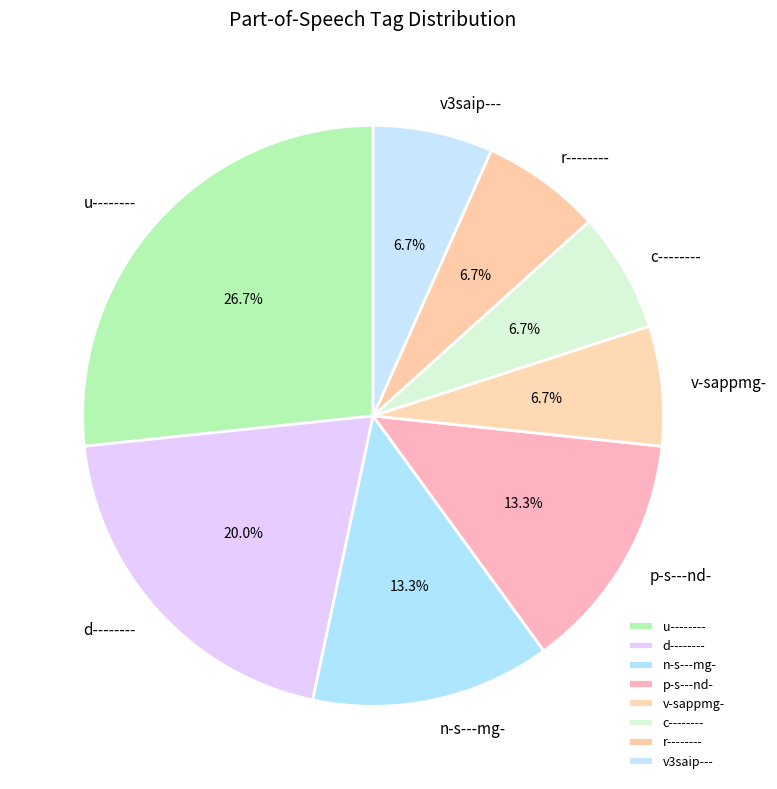

How many slices are in this pie chart?

8